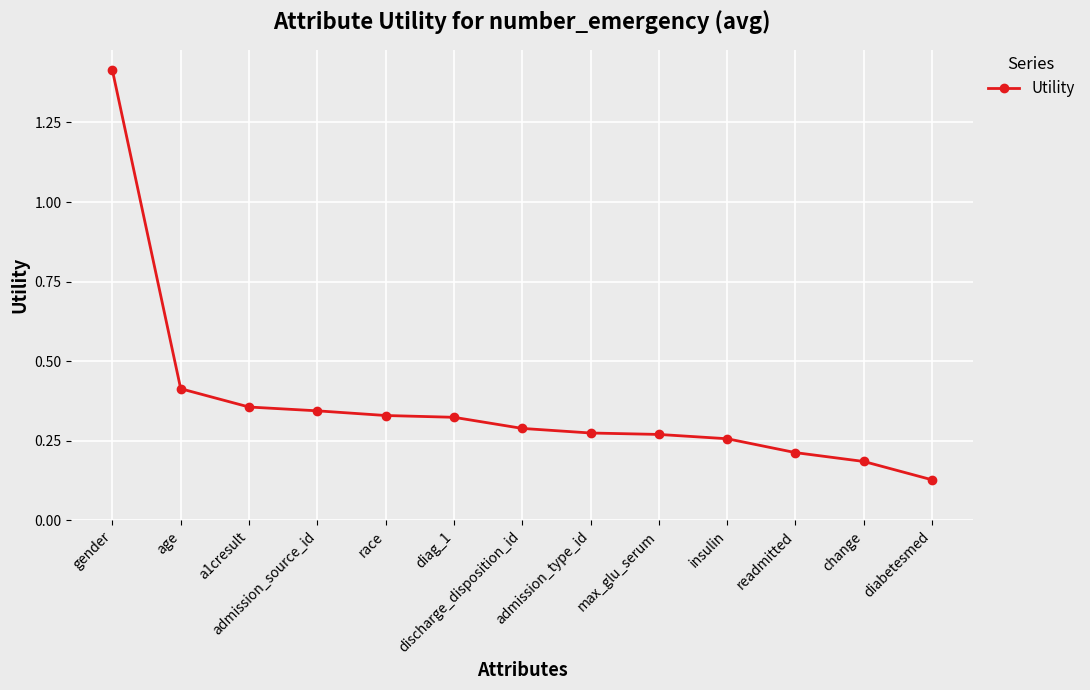

What is the difference between the maximum and minimum values?

1.3